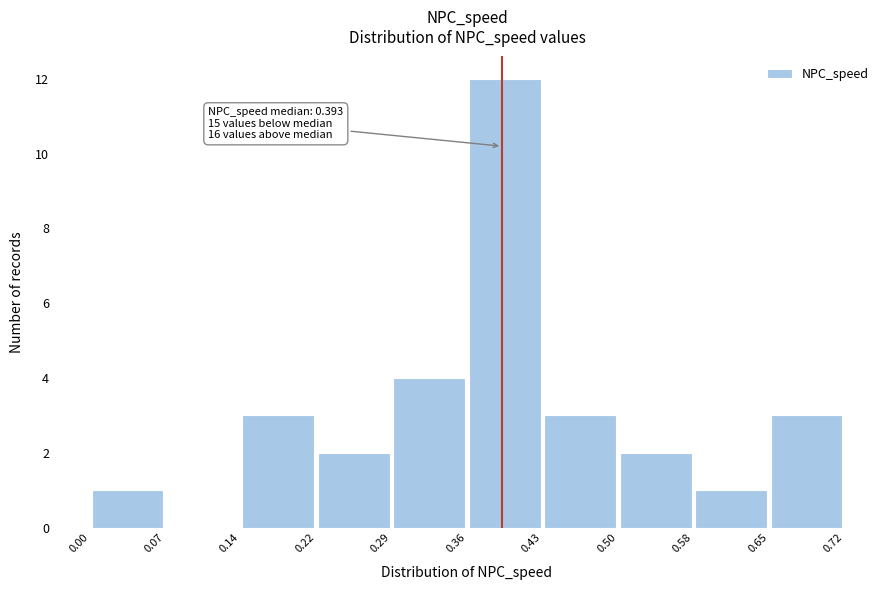

Which range on the x-axis has the tallest bar?

0.36 to 0.43